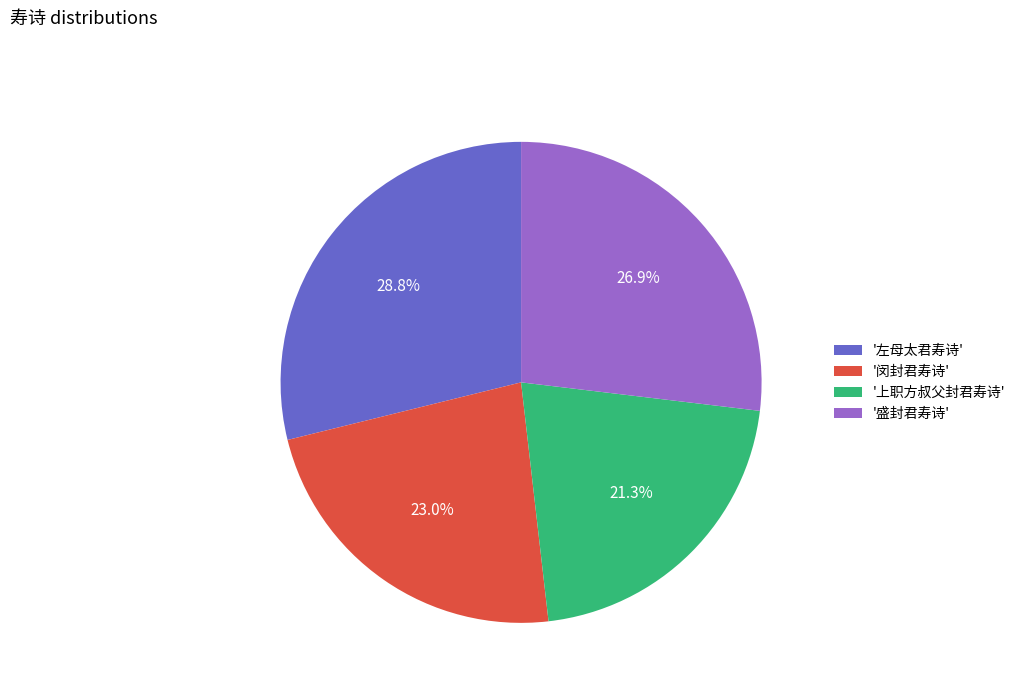

Which has a higher value, '左母太君寿诗' or '闵封君寿诗'?

'左母太君寿诗'